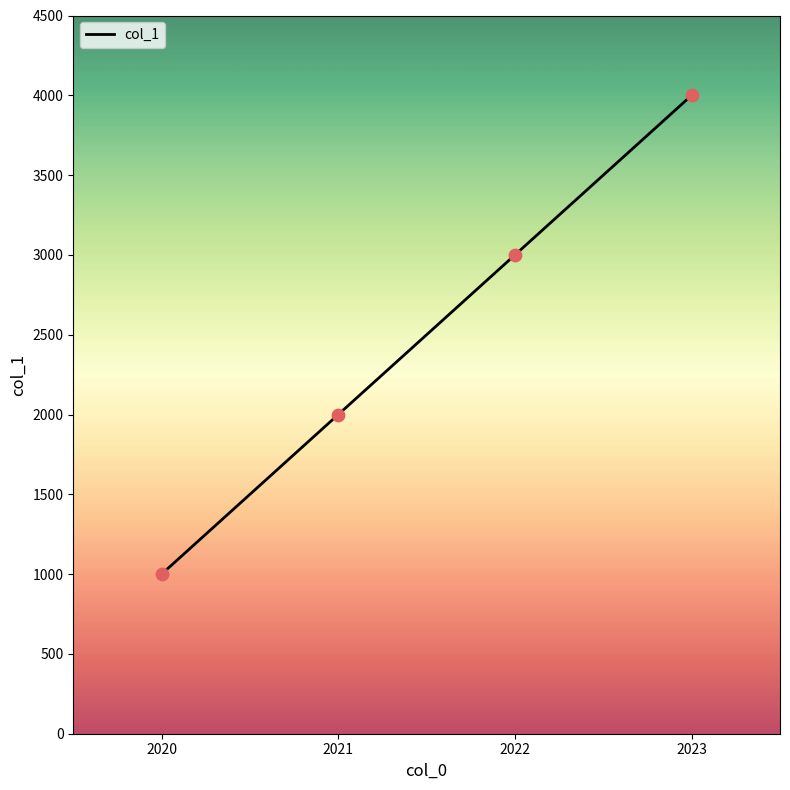

Between 2021 and 2022, which is larger?

2022